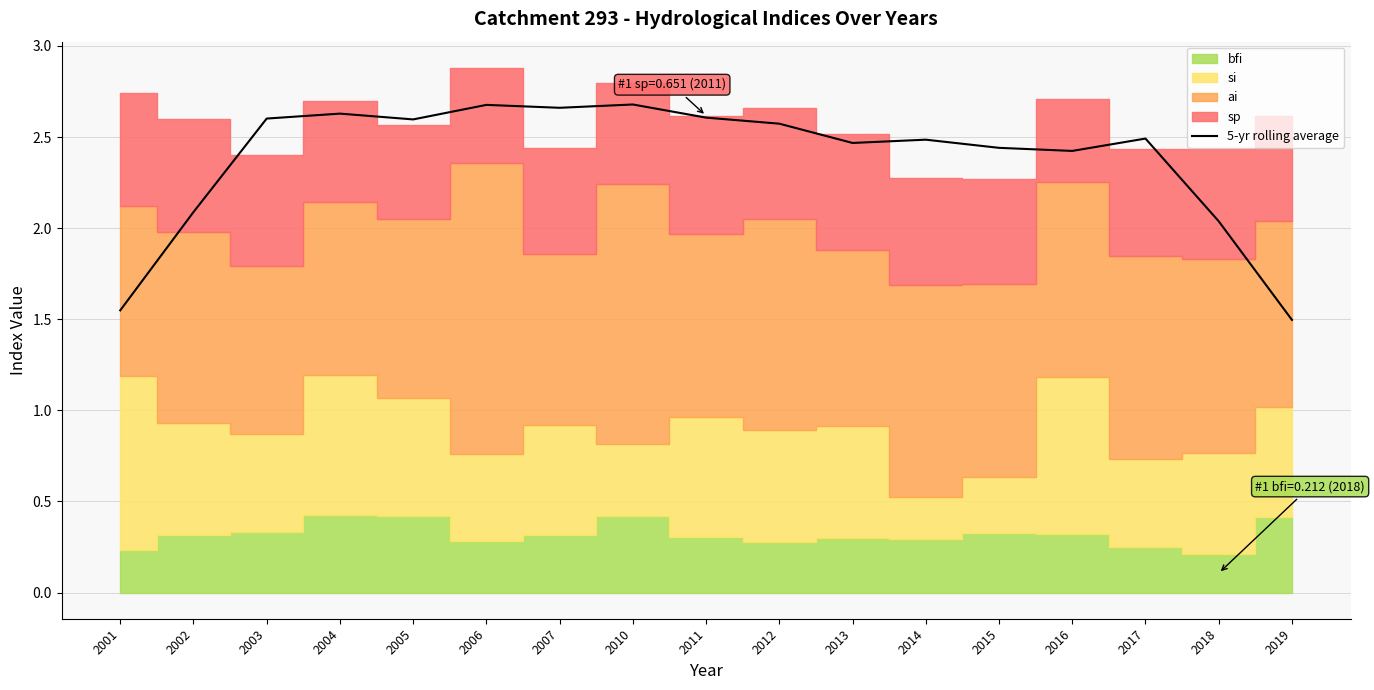

Does the chart display data point markers on the line(s)?

No